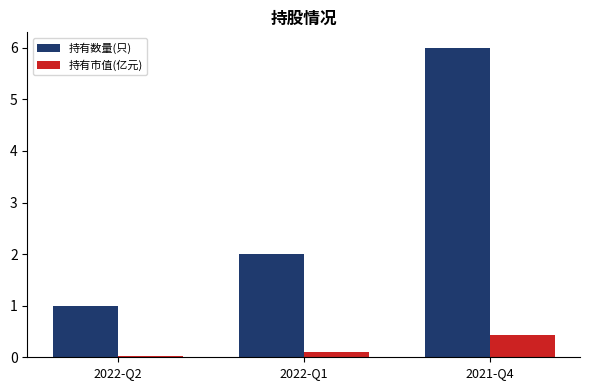

What is the label of the 3rd bar from the right?

2022-Q2